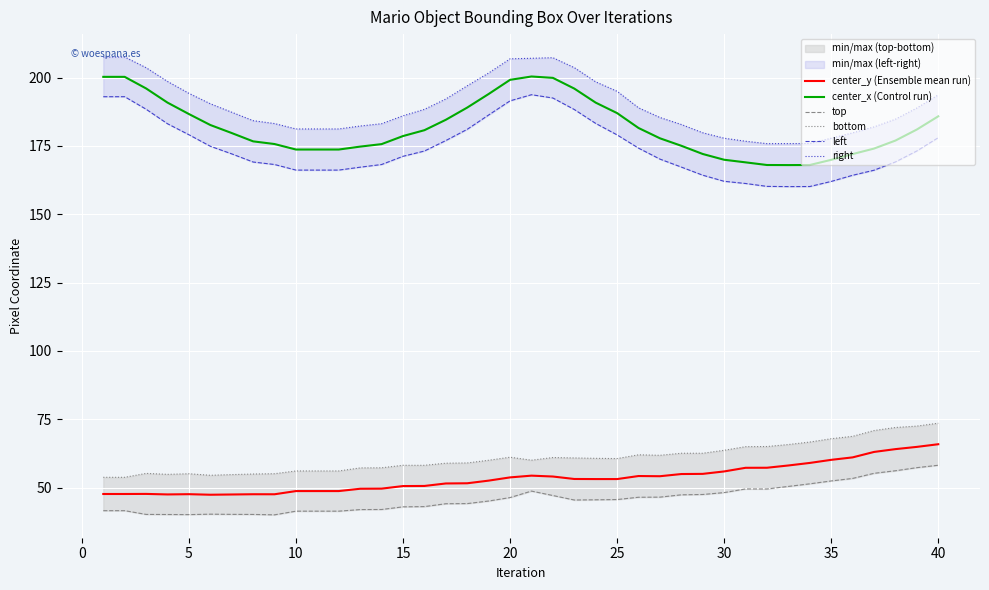

True or false: center_y (Ensemble mean run) and center_x (Control run) intersect in this chart.

False